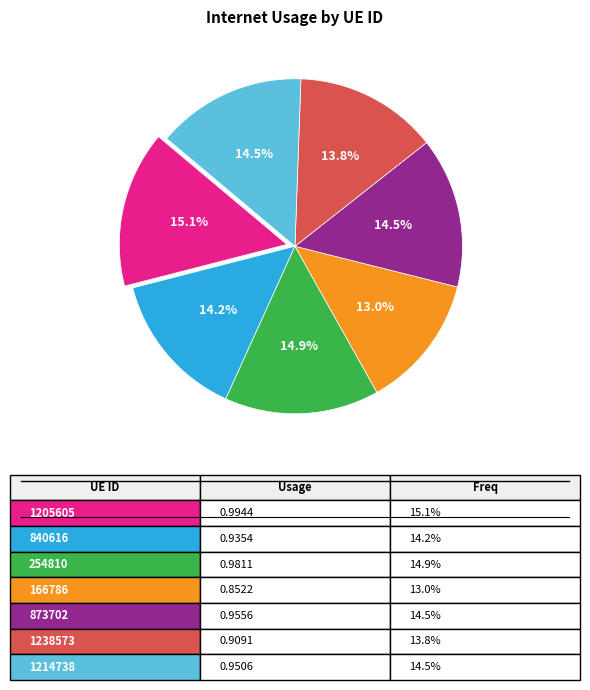

Is there a majority slice in this chart?

No